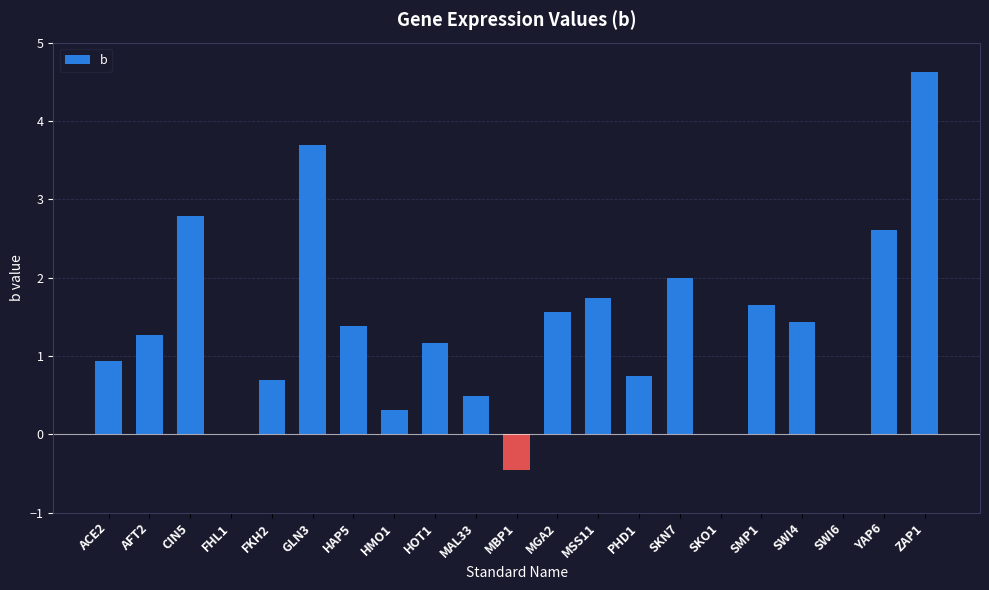

Reading left to right, what are all the values shown in this chart?

ACE2=0.9	AFT2=1.3	CIN5=2.8	FHL1=0.0	FKH2=0.7	GLN3=3.7	HAP5=1.4	HMO1=0.3	HOT1=1.2	MAL33=0.5	MBP1=-0.5	MGA2=1.6	MSS11=1.7	PHD1=0.7	SKN7=2.0	SKO1=0.0	SMP1=1.7	SWI4=1.4	SWI6=0.0	YAP6=2.6	ZAP1=4.6